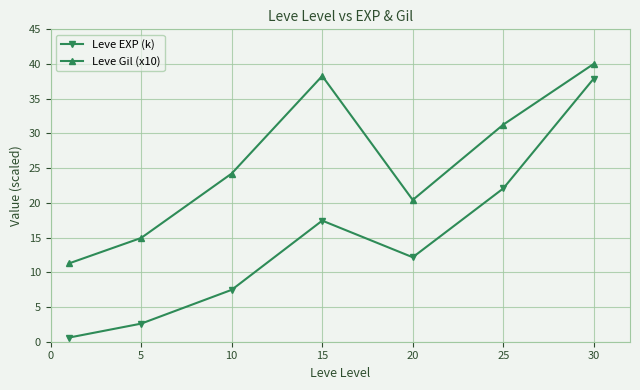

Which series has the widest spread of values?

Leve EXP (k)